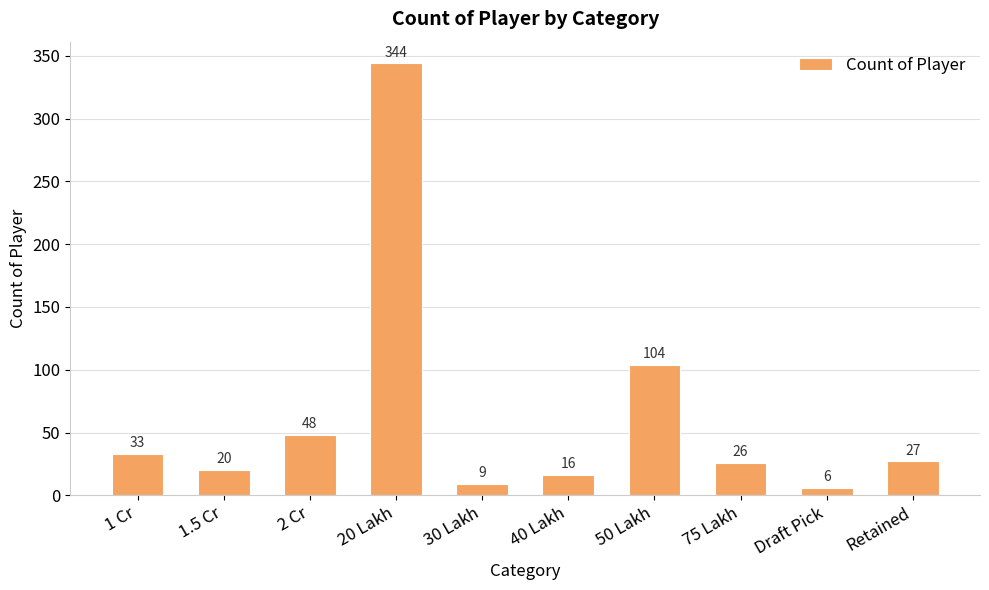

Rank the categories by value from lowest to highest.

Draft Pick, 30 Lakh, 40 Lakh, 1.5 Cr, 75 Lakh, Retained, 1 Cr, 2 Cr, 50 Lakh, 20 Lakh